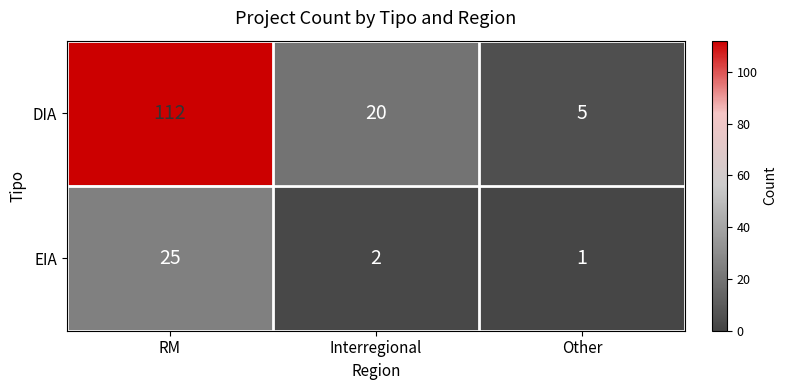

What is the maximum value shown in the chart?

112